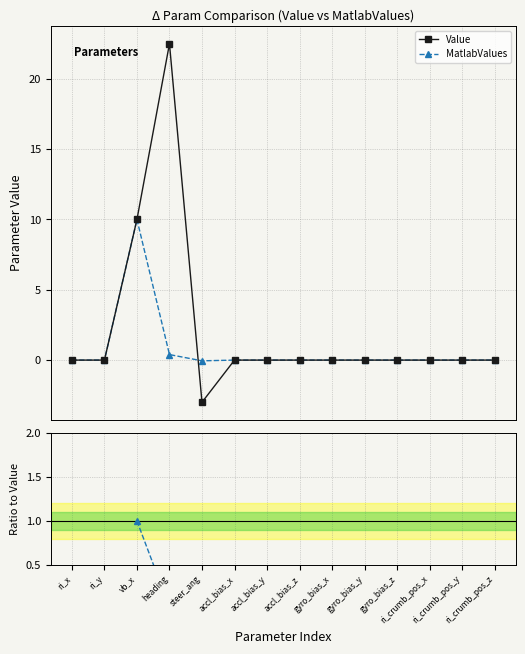

Where do Value and MatlabValues first cross each other?

heading and steer_ang